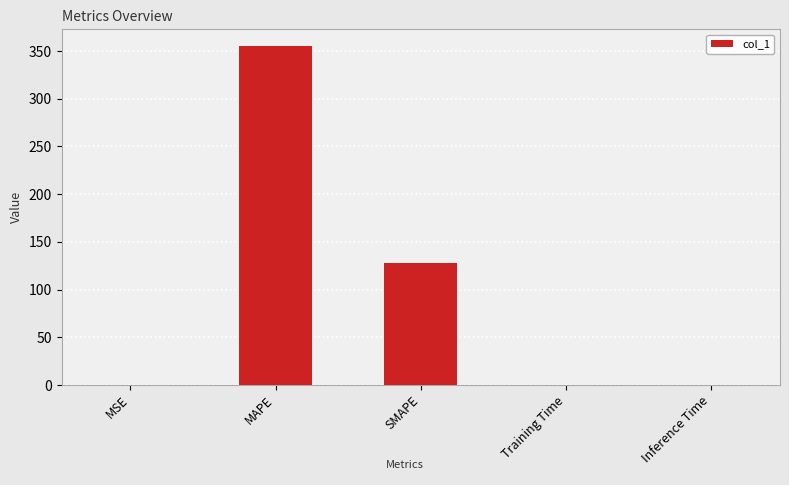

Are the bars horizontal?

No